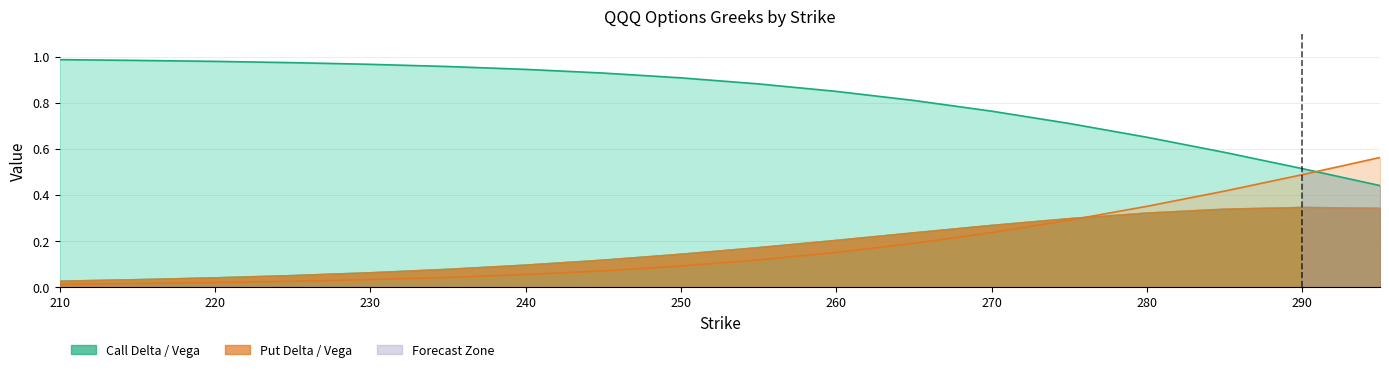

At 235, list the series in order from smallest to largest.

put_delta, call_delta